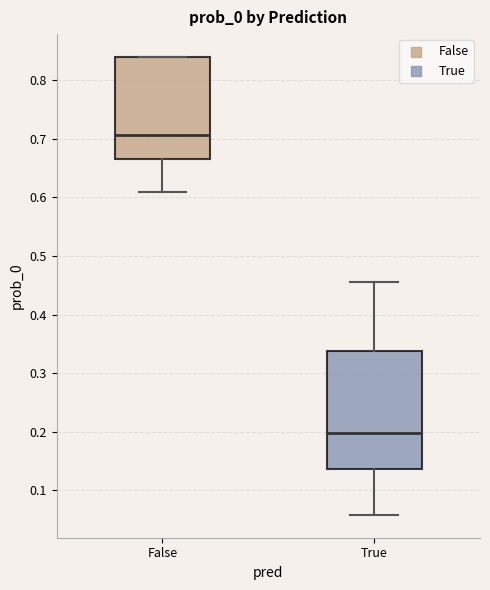

Which box is the tallest, from its lower edge to its upper edge?

True